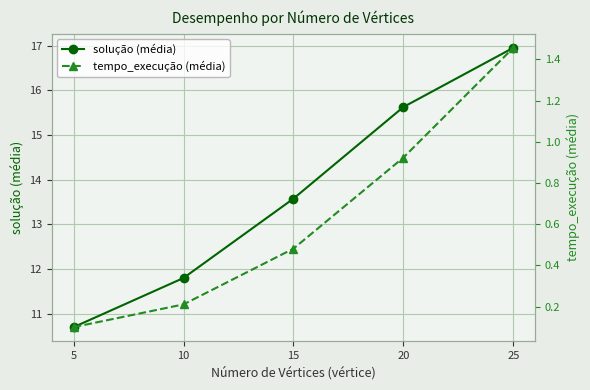

Which series has the largest total across all categories?

solução (média)